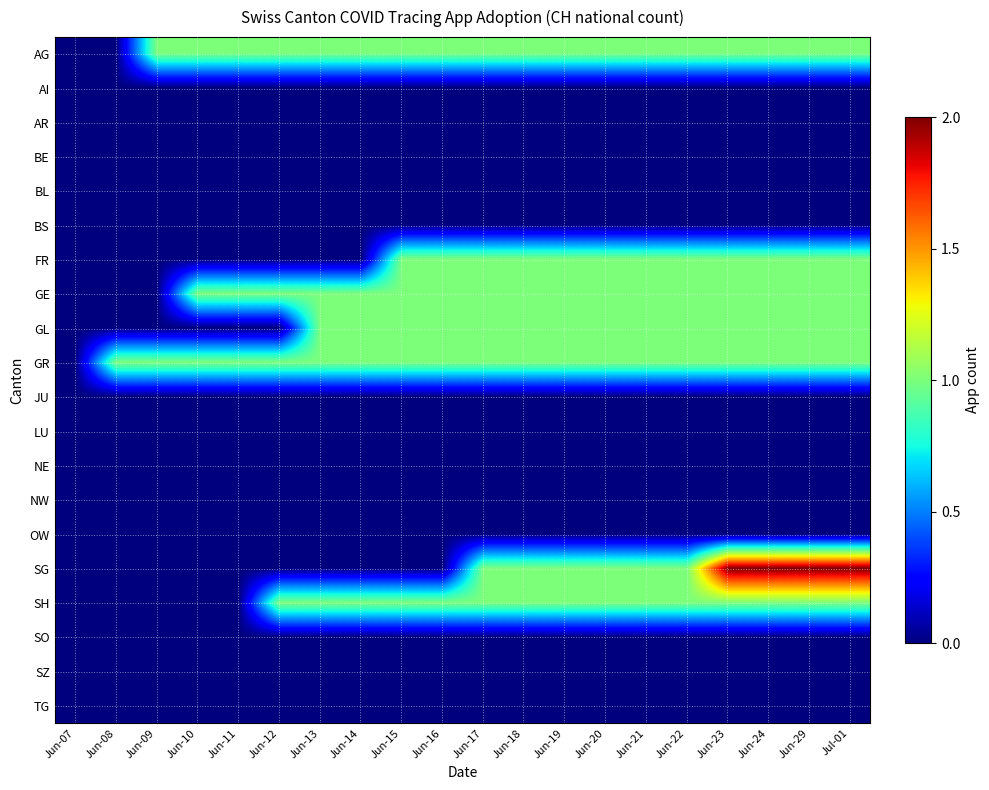

Count the number of categories in the chart.

20